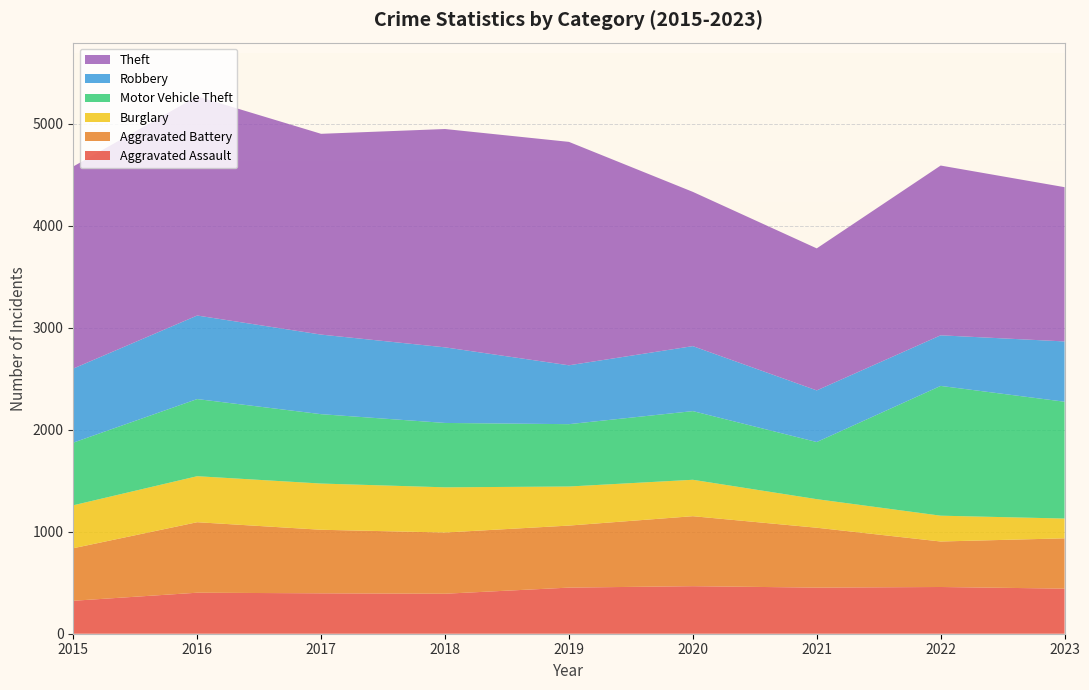

Reading right to left, what are all the values shown in this chart?

Aggravated Assault: 2023=442	2022=458	2021=452	2020=466	2019=452	2018=392	2017=396	2016=402	2015=323
Aggravated Battery: 2023=493	2022=446	2021=587	2020=686	2019=608	2018=600	2017=623	2016=691	2015=515
Burglary: 2023=194	2022=253	2021=280	2020=357	2019=383	2018=443	2017=453	2016=451	2015=421
Motor Vehicle Theft: 2023=1145	2022=1272	2021=560	2020=673	2019=611	2018=631	2017=680	2016=756	2015=614
Robbery: 2023=591	2022=496	2021=506	2020=637	2019=577	2018=741	2017=780	2016=819	2015=726
Theft: 2023=1512	2022=1664	2021=1392	2020=1512	2019=2190	2018=2140	2017=1968	2016=2148	2015=1981